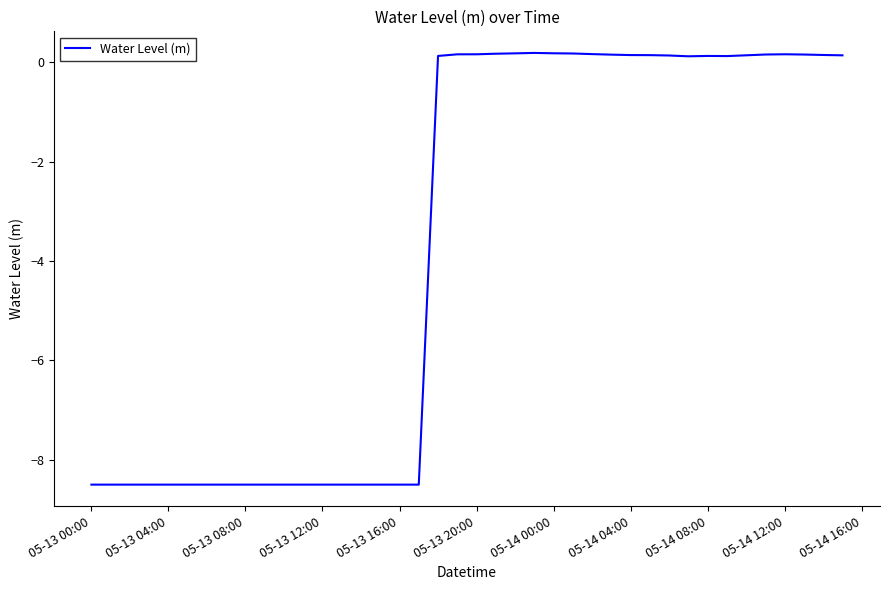

What is the difference between the maximum and minimum values?

8.7